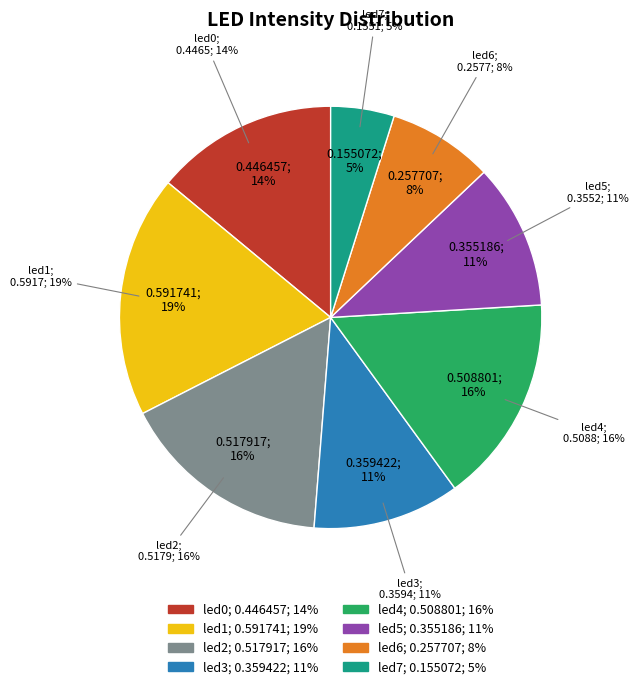

How many segments does this pie chart have?

8